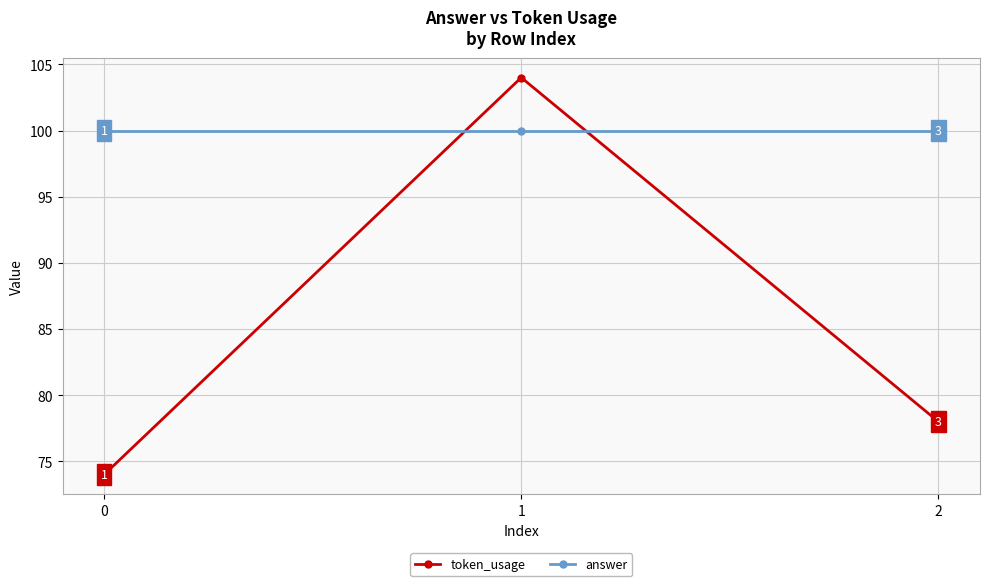

Reading right to left, transcribe all the data shown in this chart.

token_usage: 78	104	74
answer: 100	100	100